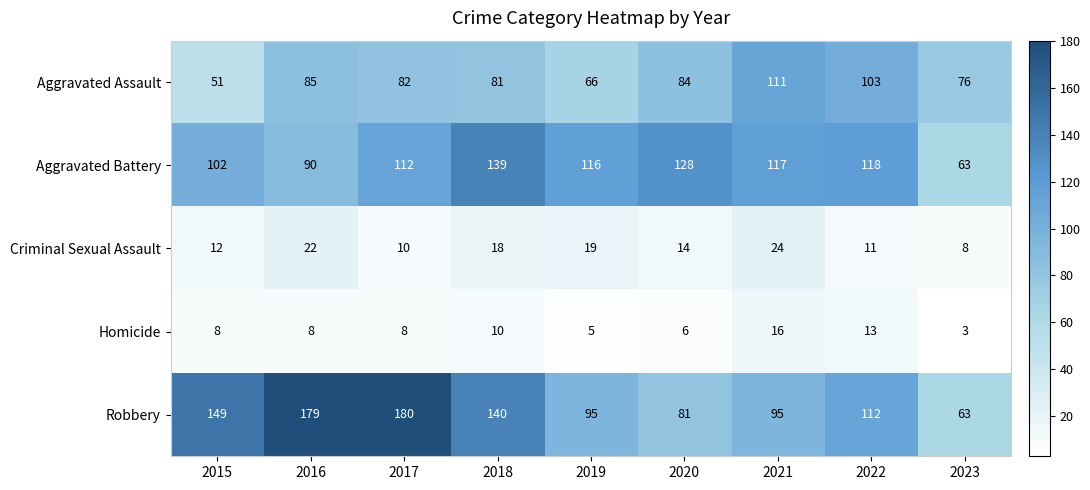

Where does the Criminal Sexual Assault series first go above 14?

2016